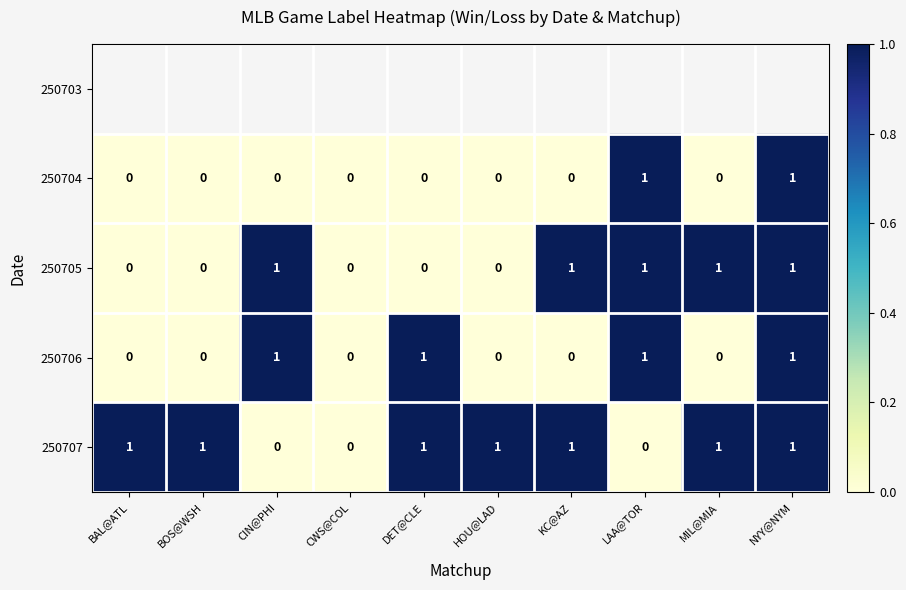

Is the value of 250707 at CWS@COL greater than the value of 250704 at LAA@TOR?

No